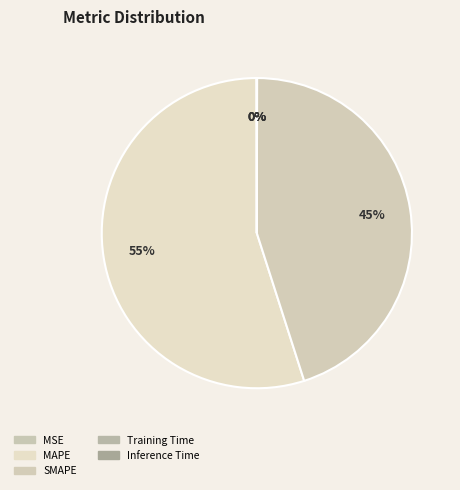

Which category accounts for the majority?

MAPE